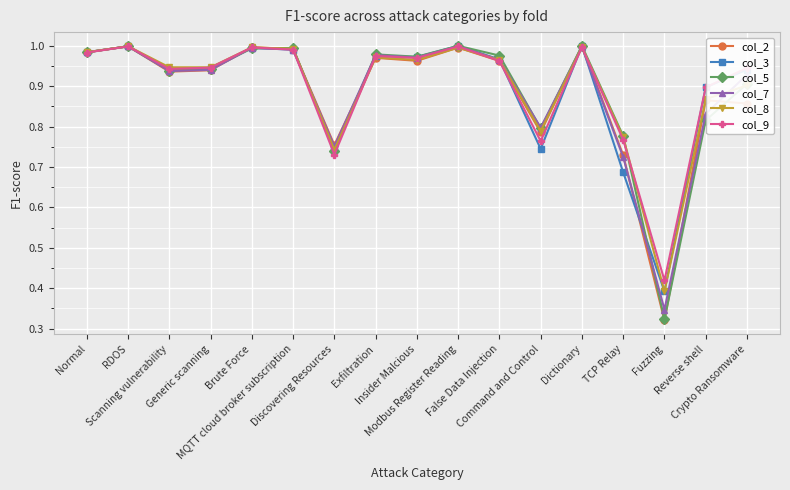

At which label is col_3 closest to 0?

Fuzzing